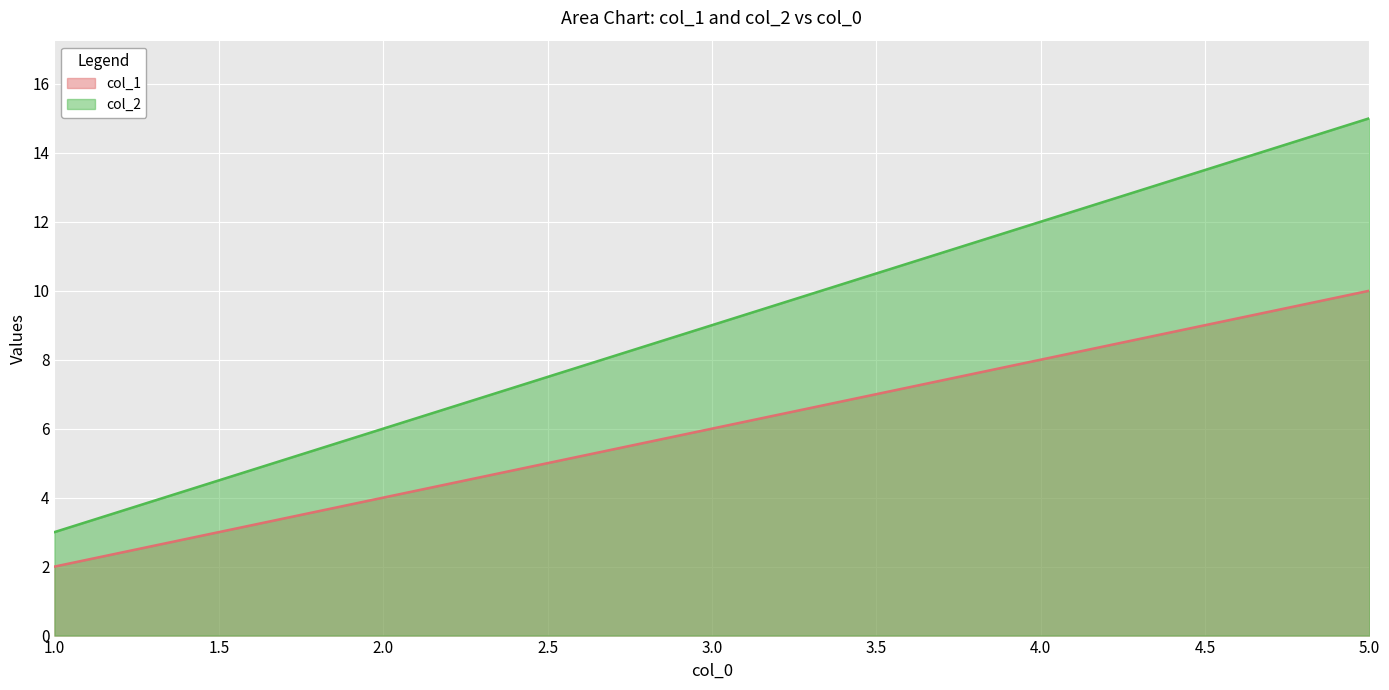

Reading left to right, extract all data points from this chart.

col_1: 1.0=2	2.0=4	3.0=6	4.0=8	5.0=10
col_2: 1.0=3	2.0=6	3.0=9	4.0=12	5.0=15